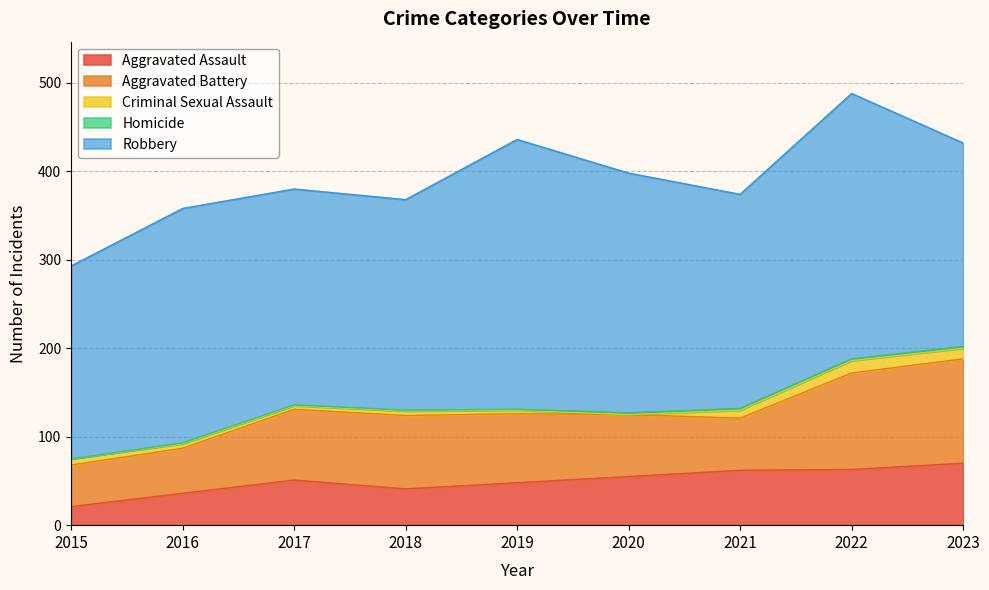

What is the spread (max minus min) of values at 2019?

304